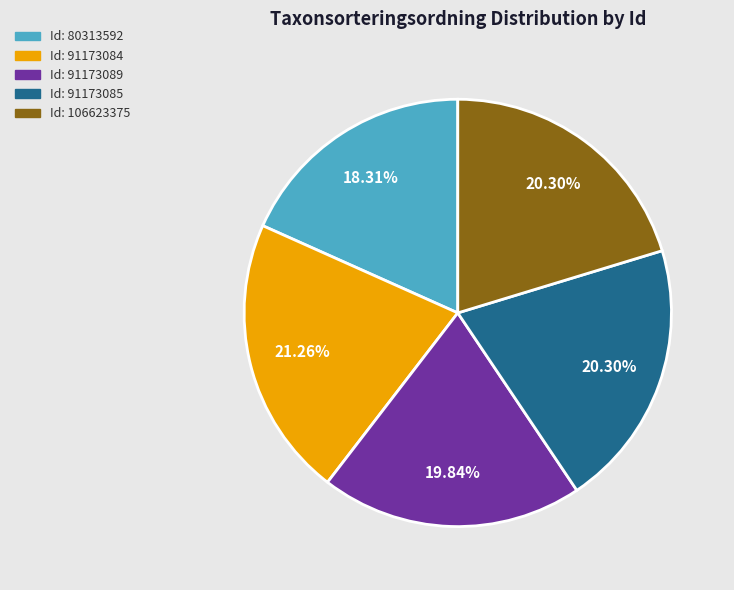

Is there a majority slice in this chart?

No